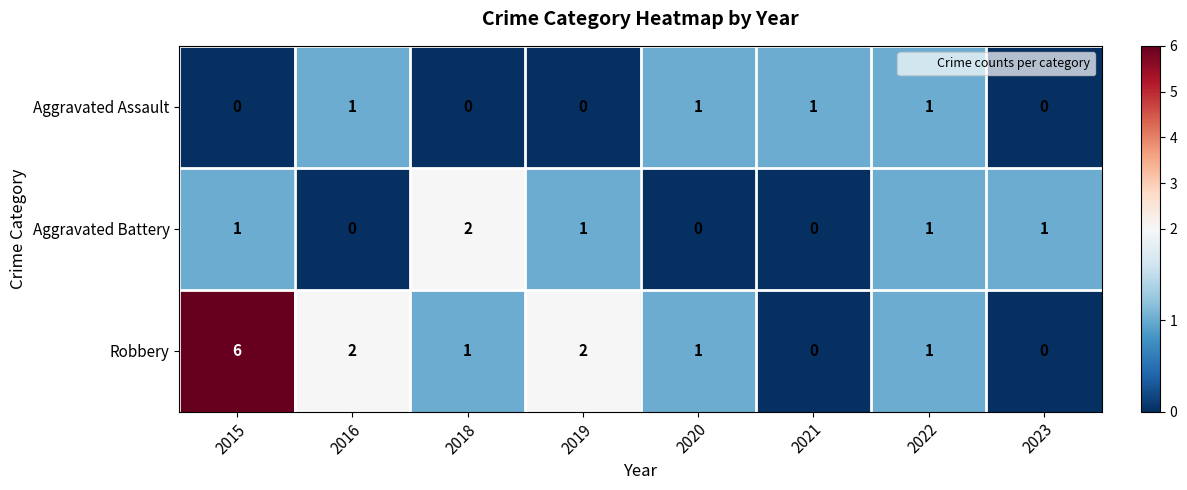

Rank the series by their average value, from highest to lowest.

Robbery, Aggravated Battery, Aggravated Assault